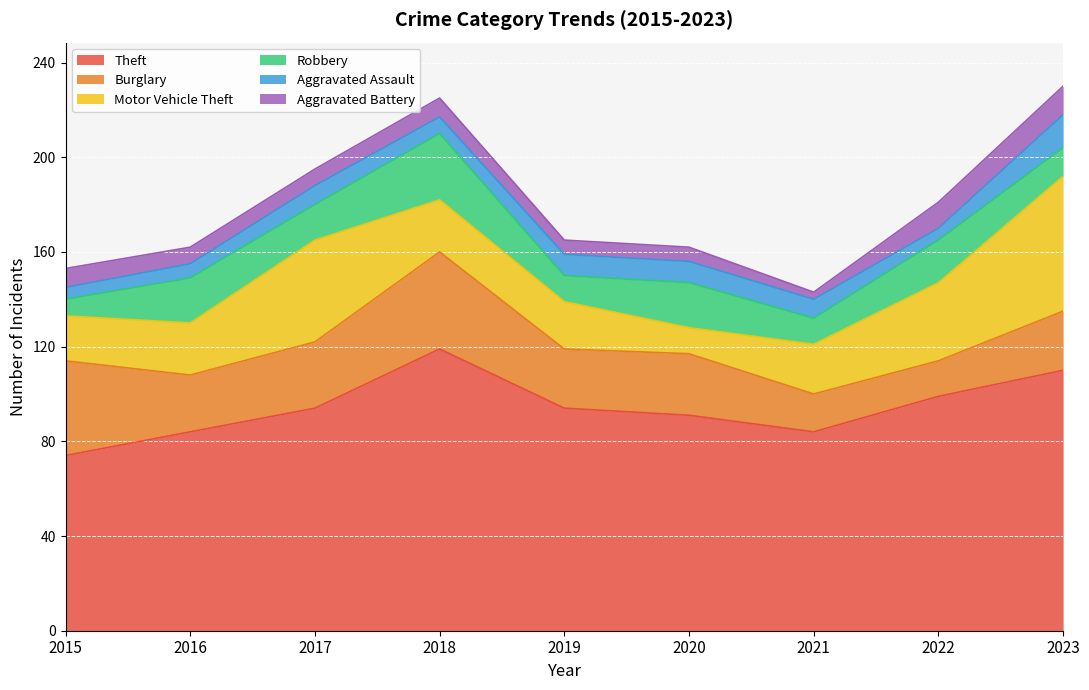

How many values in the Theft series exceed 94?

3